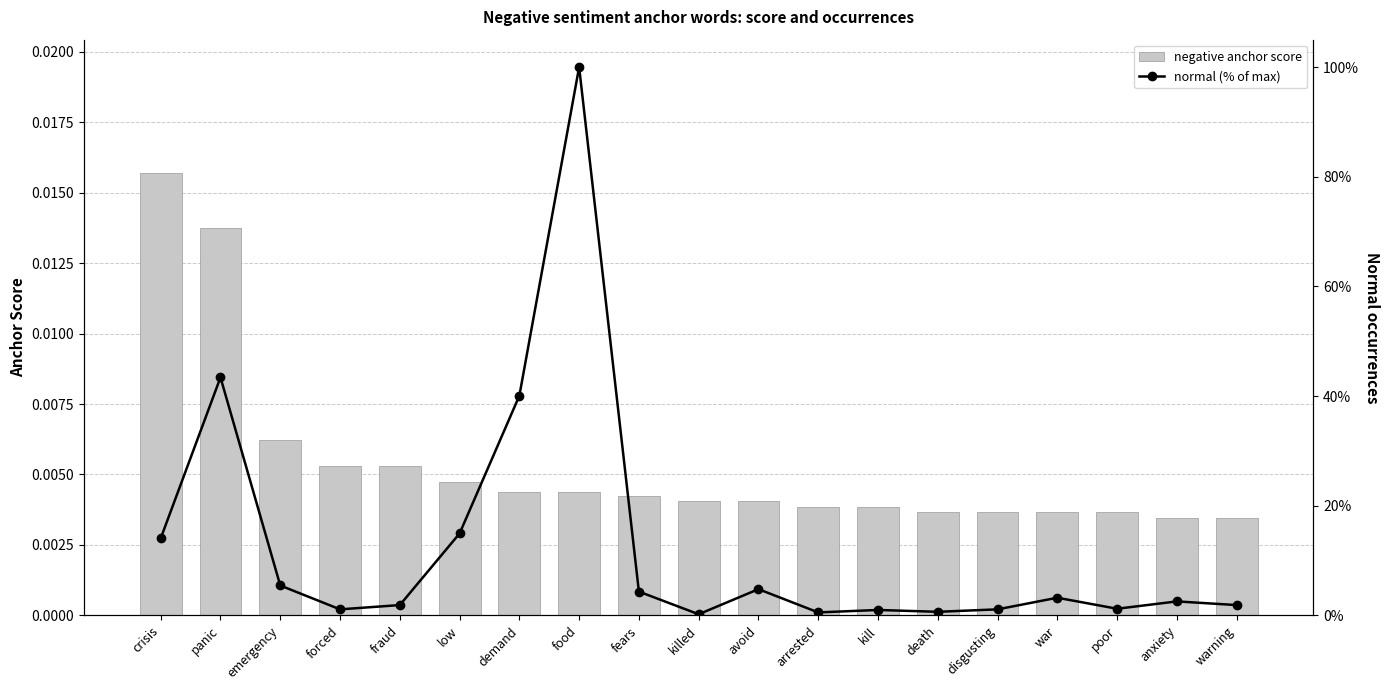

Reading left to right, what are all the values shown in this chart?

negative anchor score: 0.0	0.0	0.0	0.0	0.0	0.0	0.0	0.0	0.0	0.0	0.0	0.0	0.0	0.0	0.0	0.0	0.0	0.0	0.0
normal (% of max): 0.1	0.4	0.1	0.0	0.0	0.1	0.4	1.0	0.0	0.0	0.0	0.0	0.0	0.0	0.0	0.0	0.0	0.0	0.0